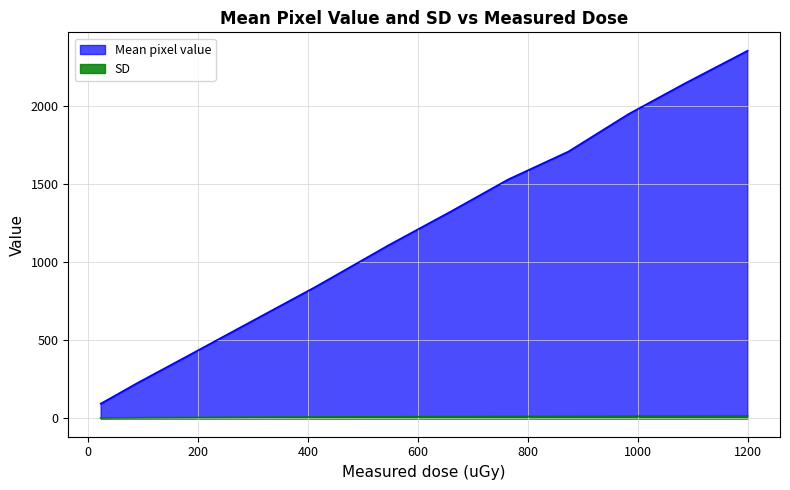

At which label is Mean pixel value closest to 1225?

658.7